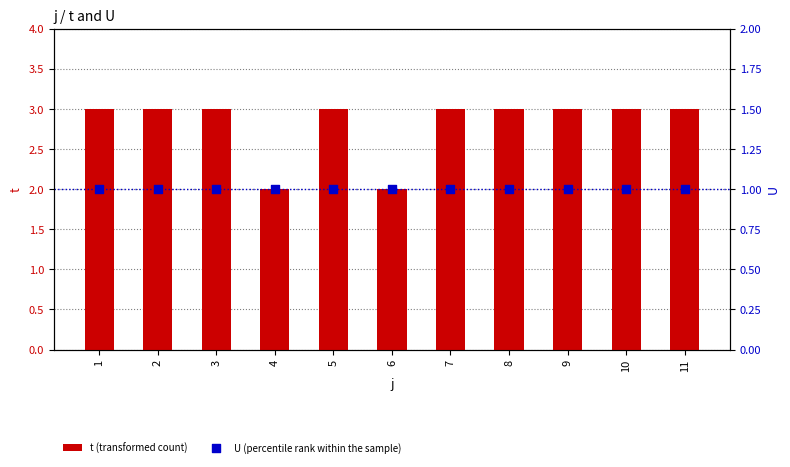

At how many categories does at least one series exceed 2?

9